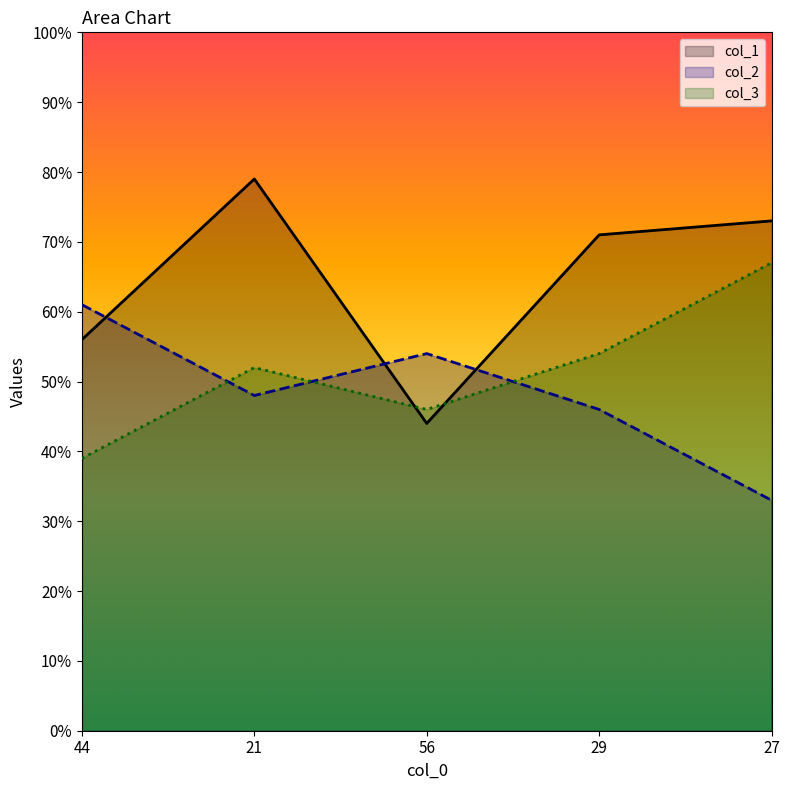

Between which two adjacent categories do col_3 and col_1 first intersect?

21 and 56